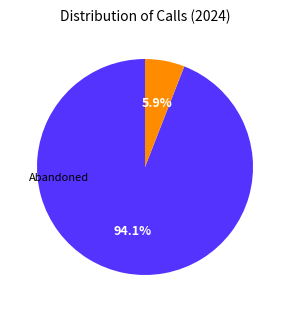

Is there a majority slice in this chart?

Yes